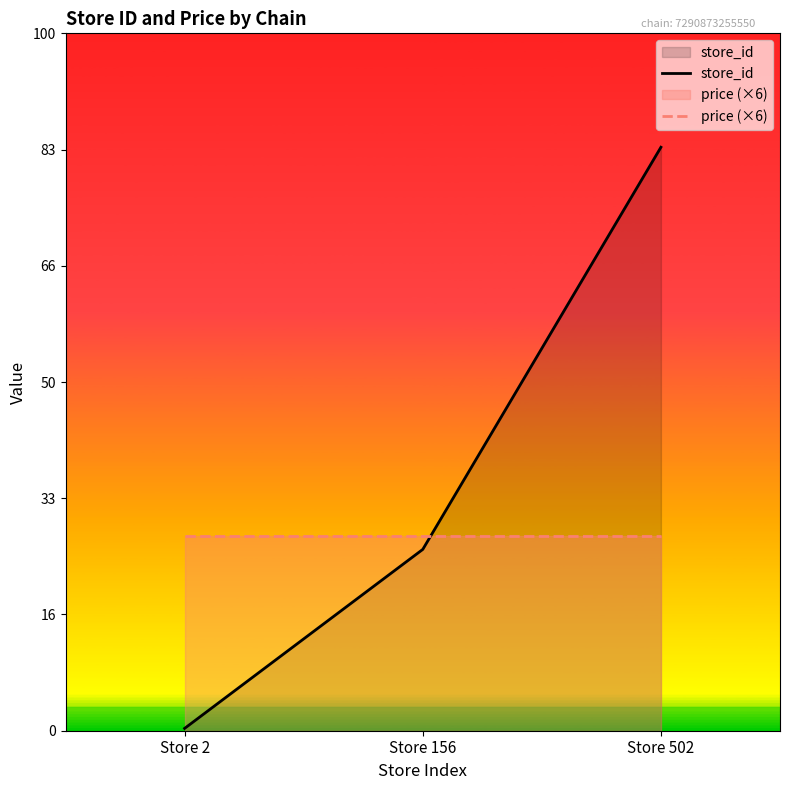

What is the sum of the price (×6) values at Store 156 and Store 502?

334.8